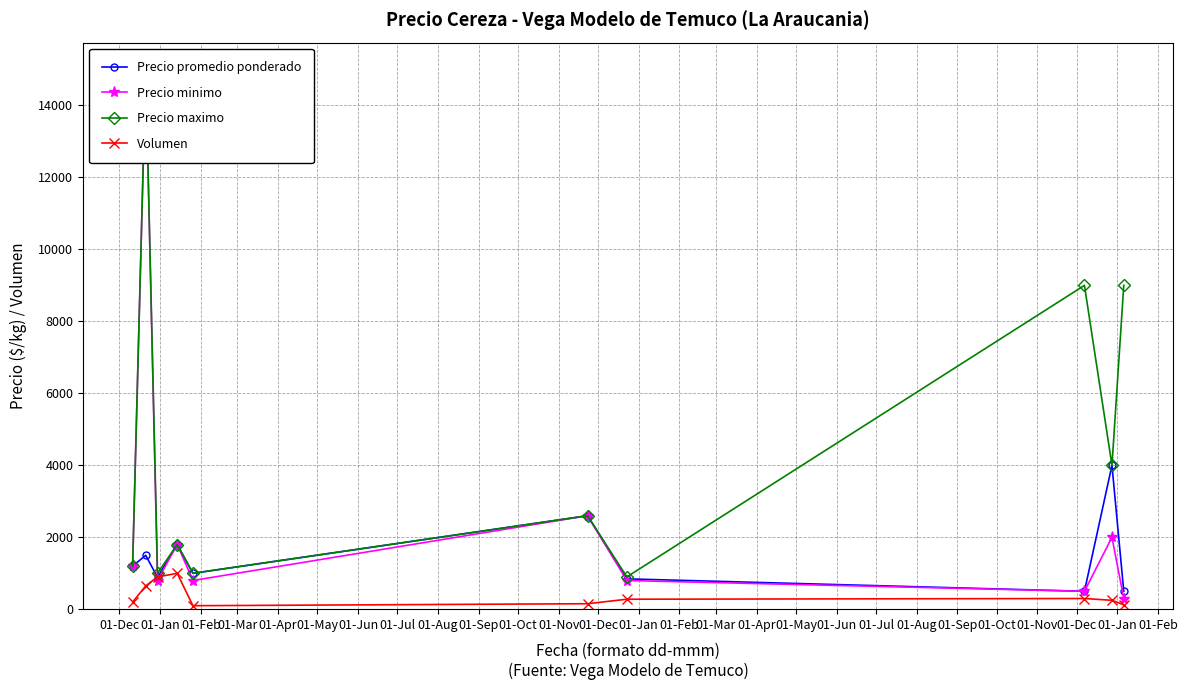

How many values in the Precio maximo series exceed 2600?

4